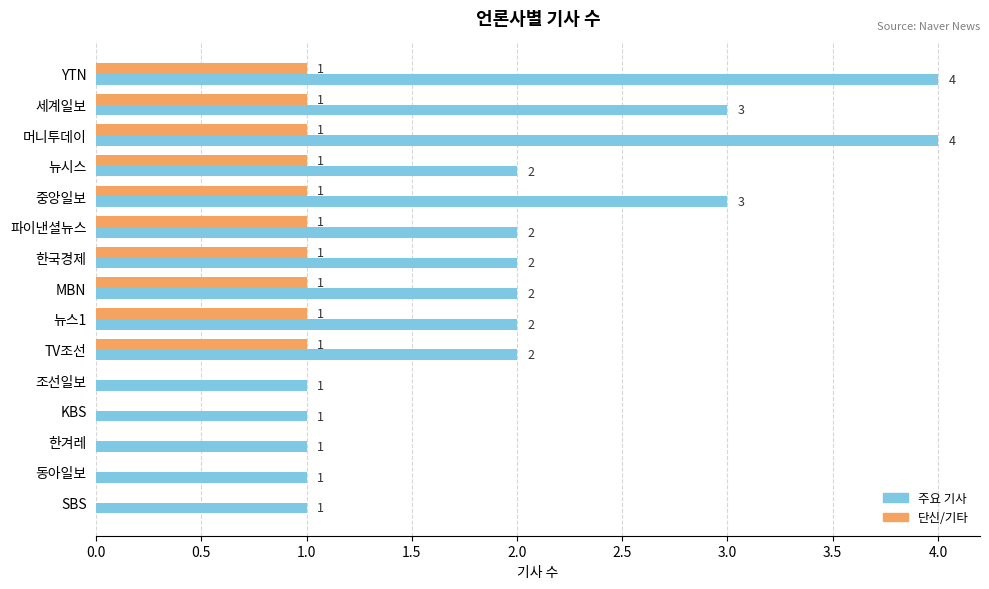

The value of 단신/기타 at 머니투데이 is 2. True or false?

False